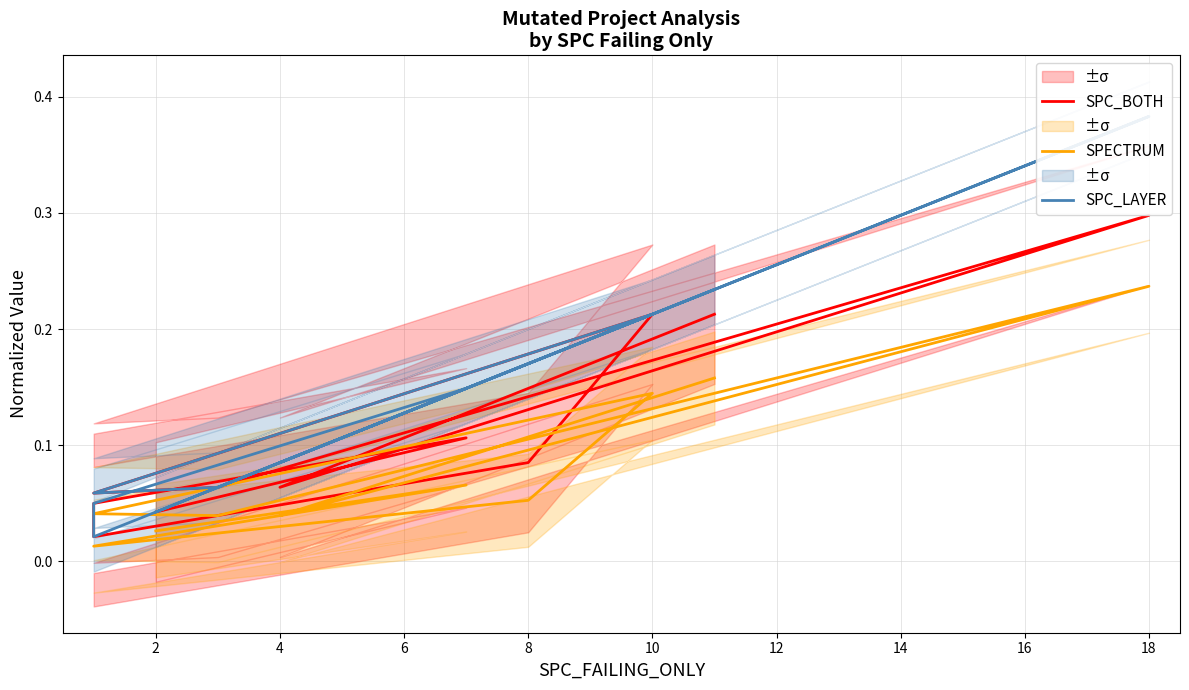

Is this an area chart (filled region under the line)?

No